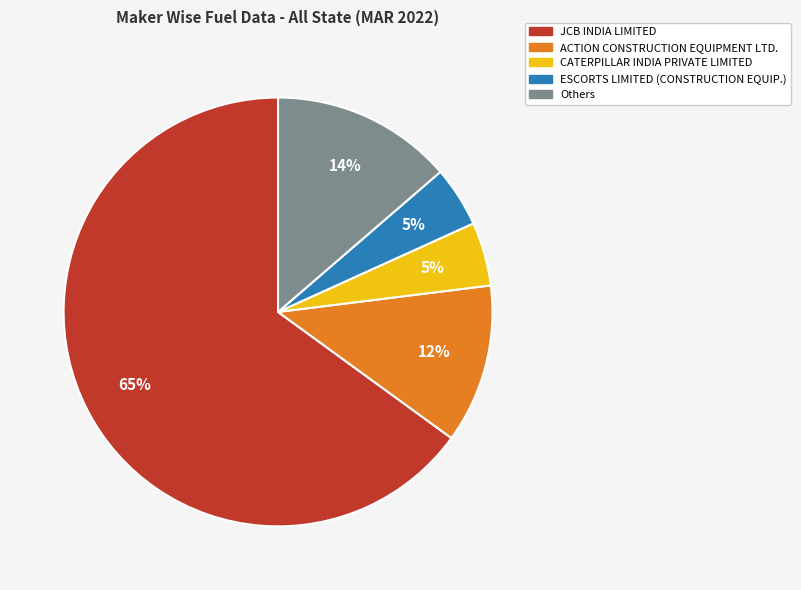

Does any single category account for the majority?

Yes